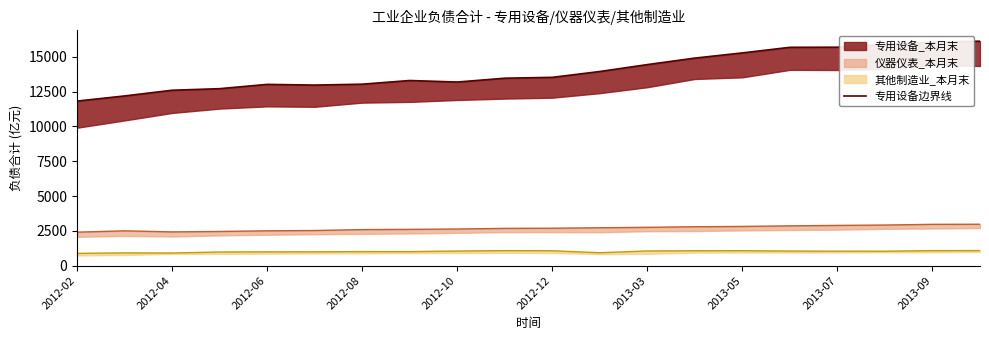

Which has a higher value, 11 or 10?

11